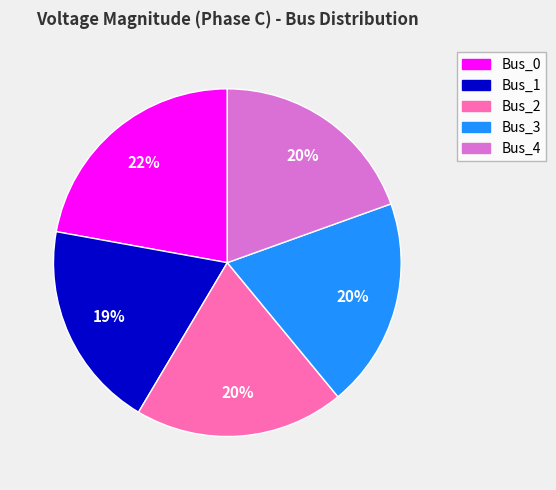

How many segments does this pie chart have?

5